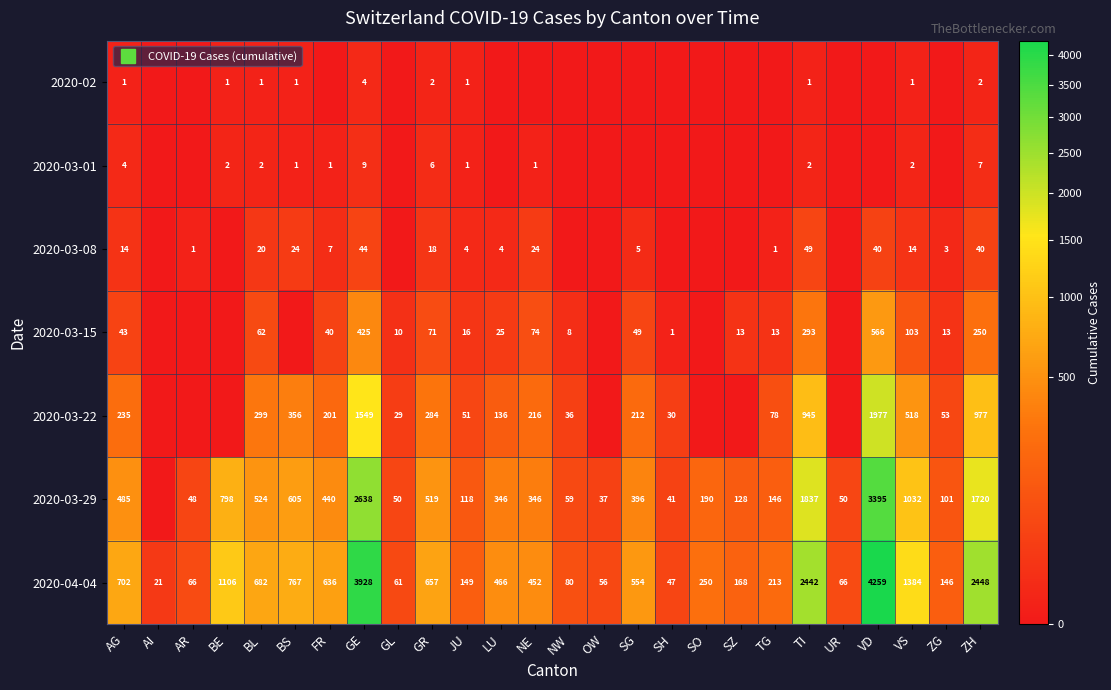

Which series has the widest spread of values?

2020-04-04